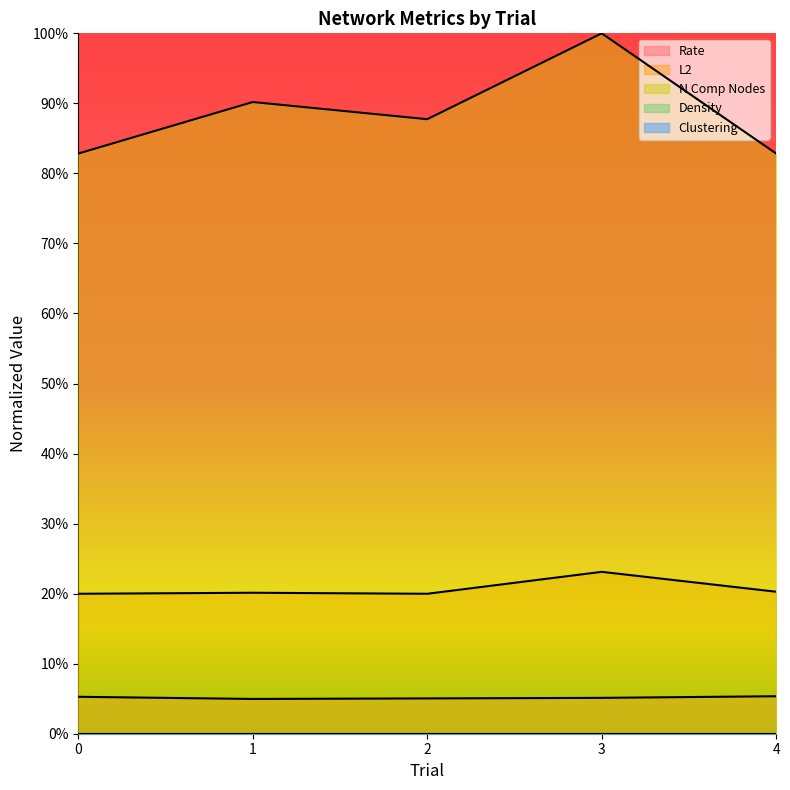

At which category is the sum across all series the highest?

3